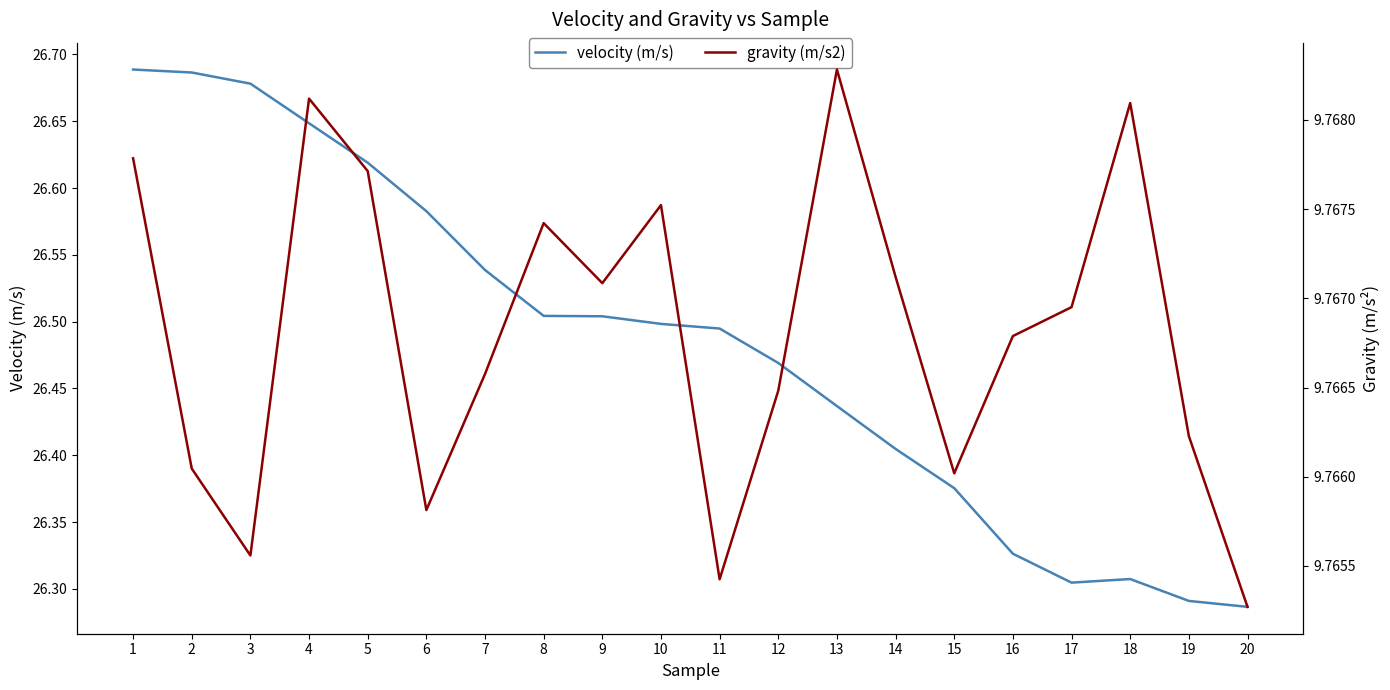

True or false: velocity (m/s) and gravity (m/s2) cross at least once.

False